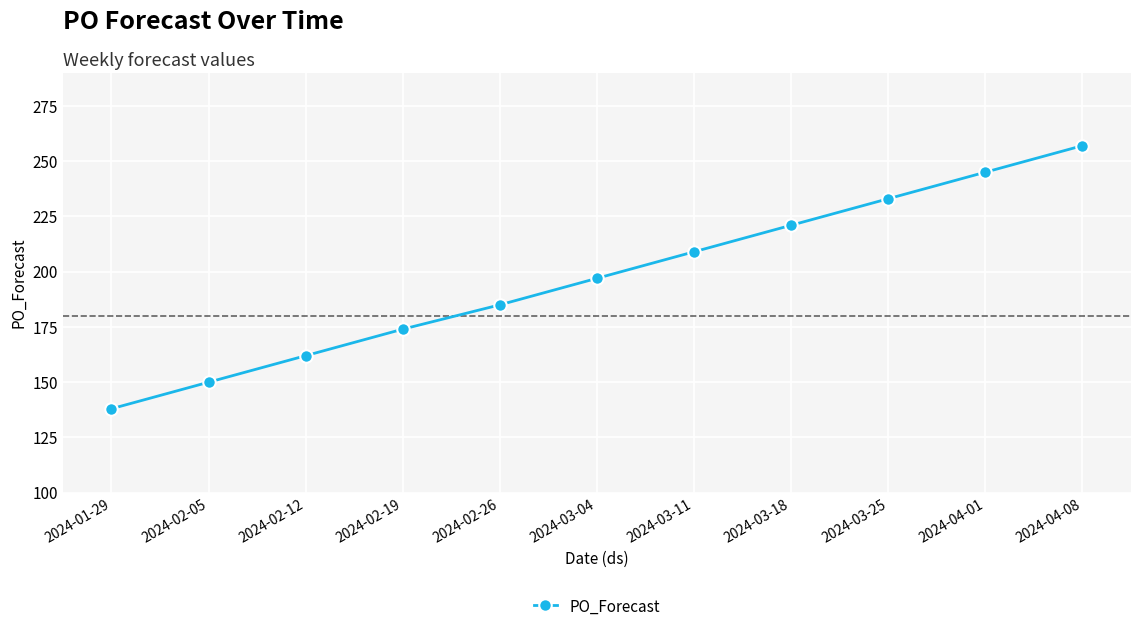

True or false: the data shows 273 at 2024-02-26.

False